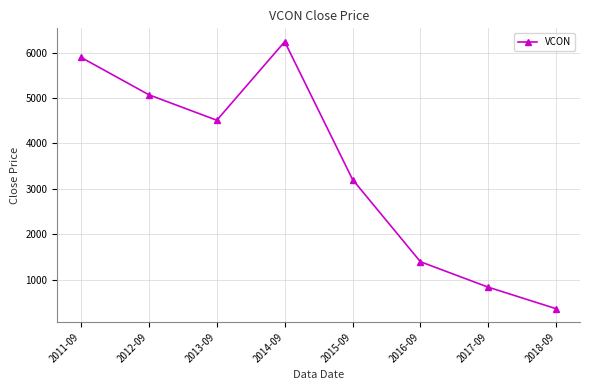

The chart shows a value of 6239.0 at 2014-09. True or false?

True